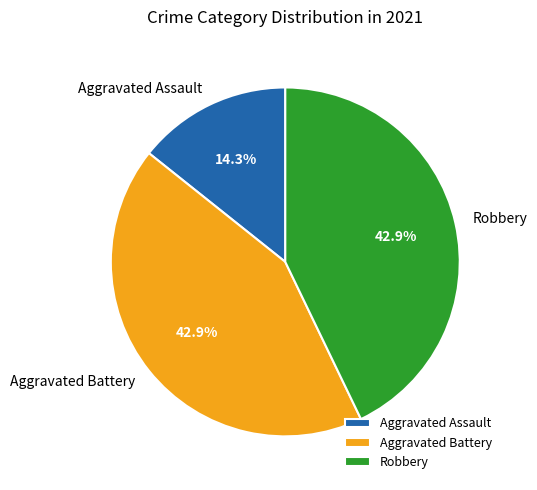

What percentage do Aggravated Assault and Aggravated Battery together represent?

57.1%